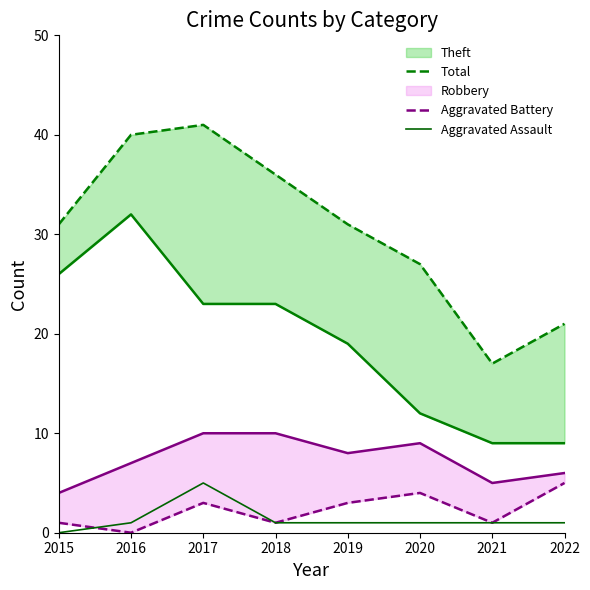

At 2018, list the series in order from largest to smallest.

Total, Aggravated Battery, Aggravated Assault